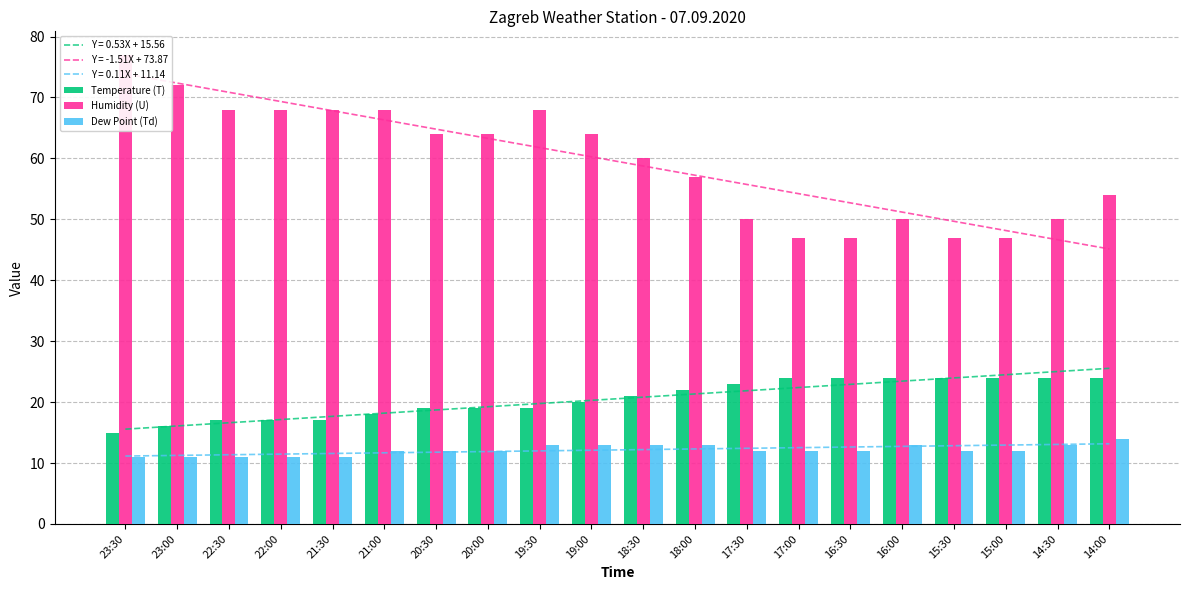

How many Dew Point (Td) values are between 12 and 13?

14